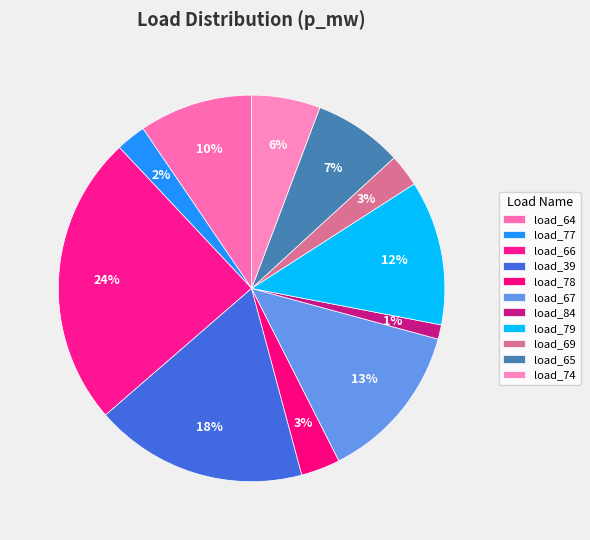

How many segments does this pie chart have?

11